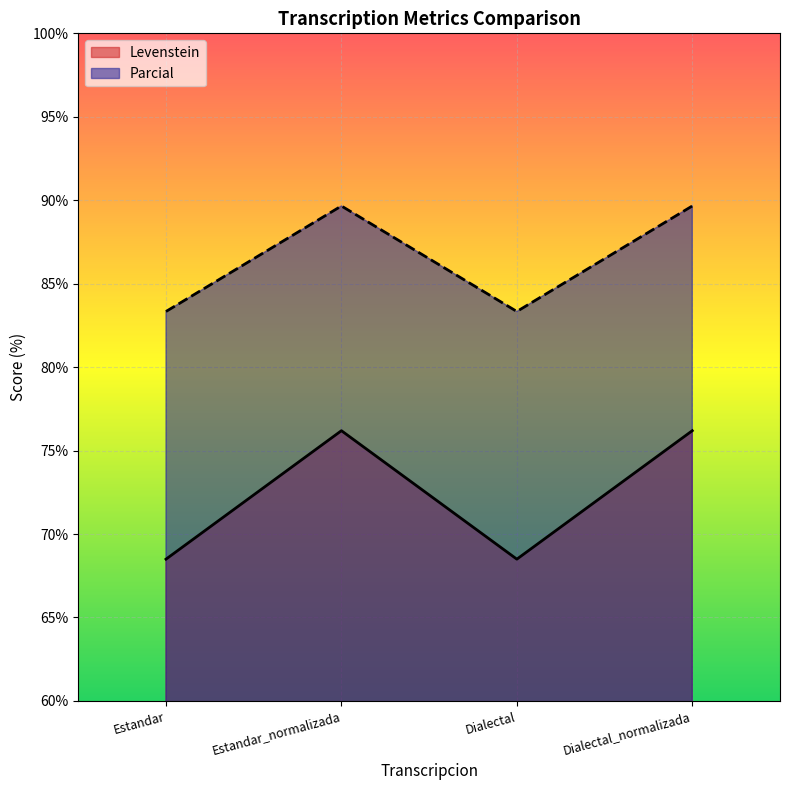

Between Estandar and Dialectal, which series saw the biggest shift?

Levenstein